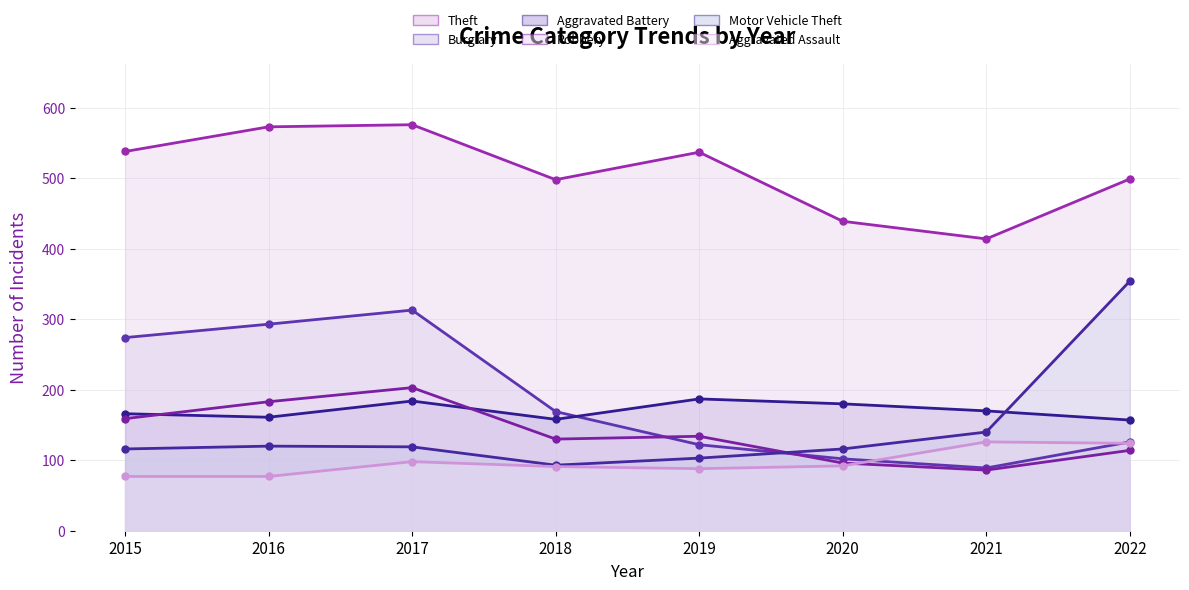

Count the Aggravated Battery values in the range 161 to 184.

5